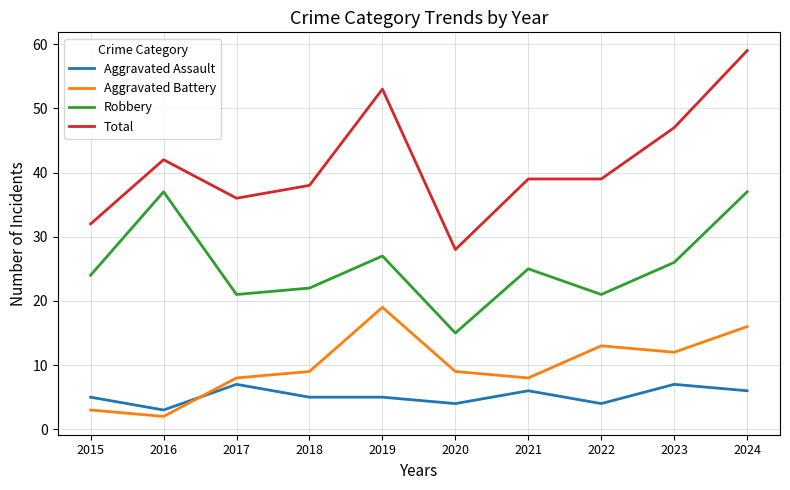

Rank the series by their maximum value, from lowest to highest.

Aggravated Assault, Aggravated Battery, Robbery, Total